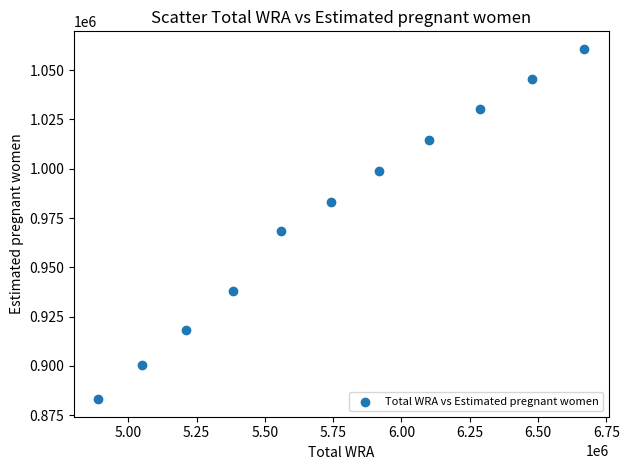

What Y value in the scatter plot is closest to 971954?

968424.9